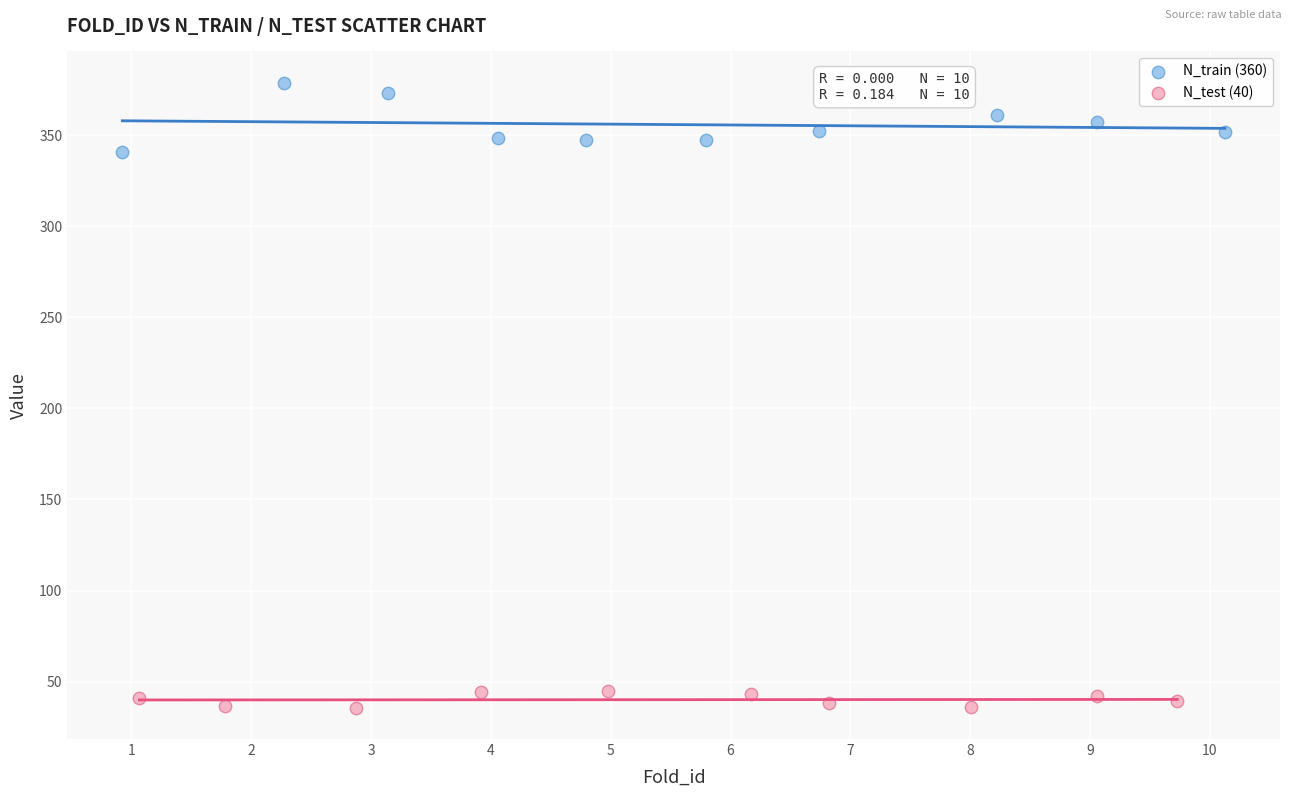

What are all the series names shown in the legend?

N_train (360), N_test (40)